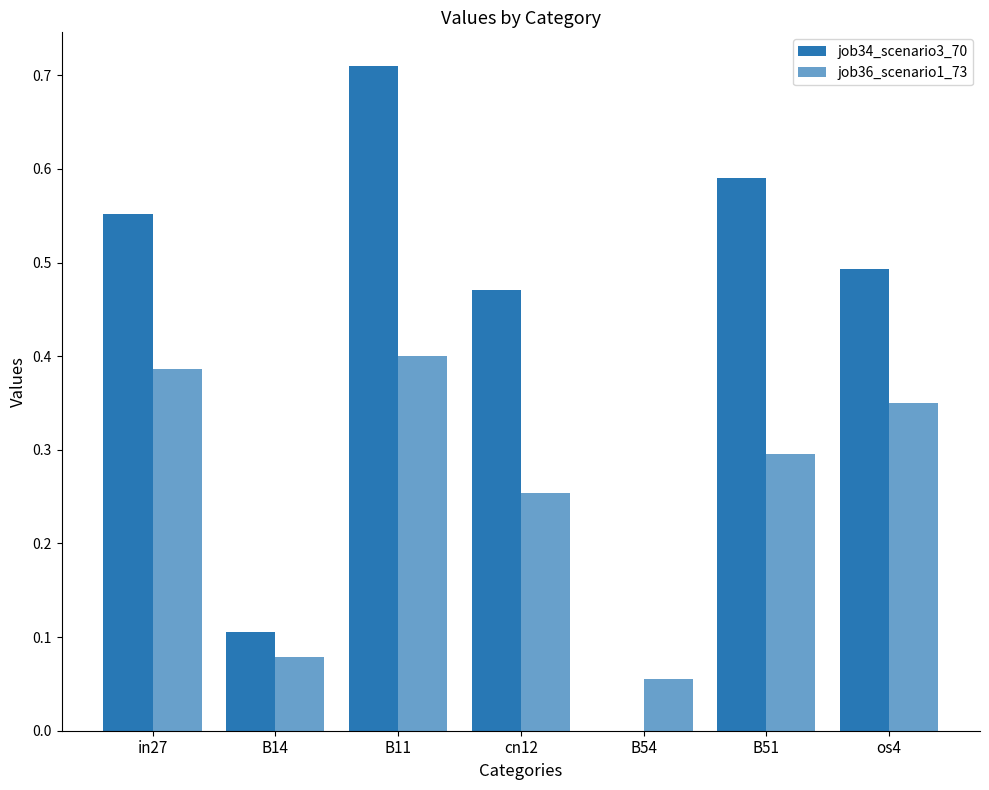

How many groups of bars are there?

7